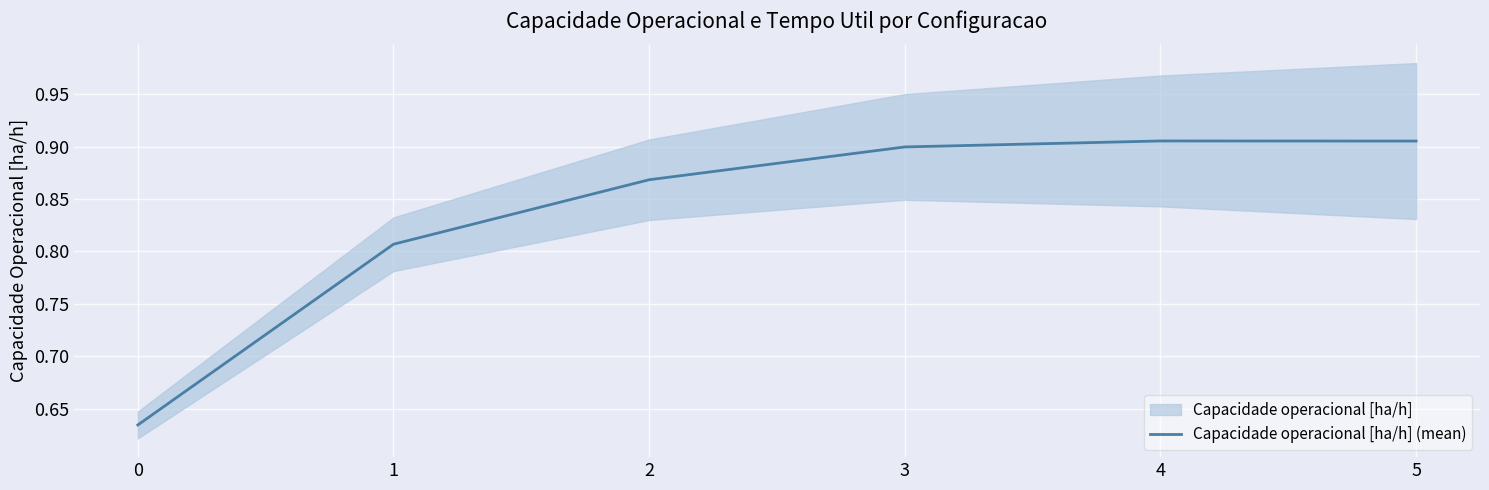

What is the maximum value shown in the chart?

0.9